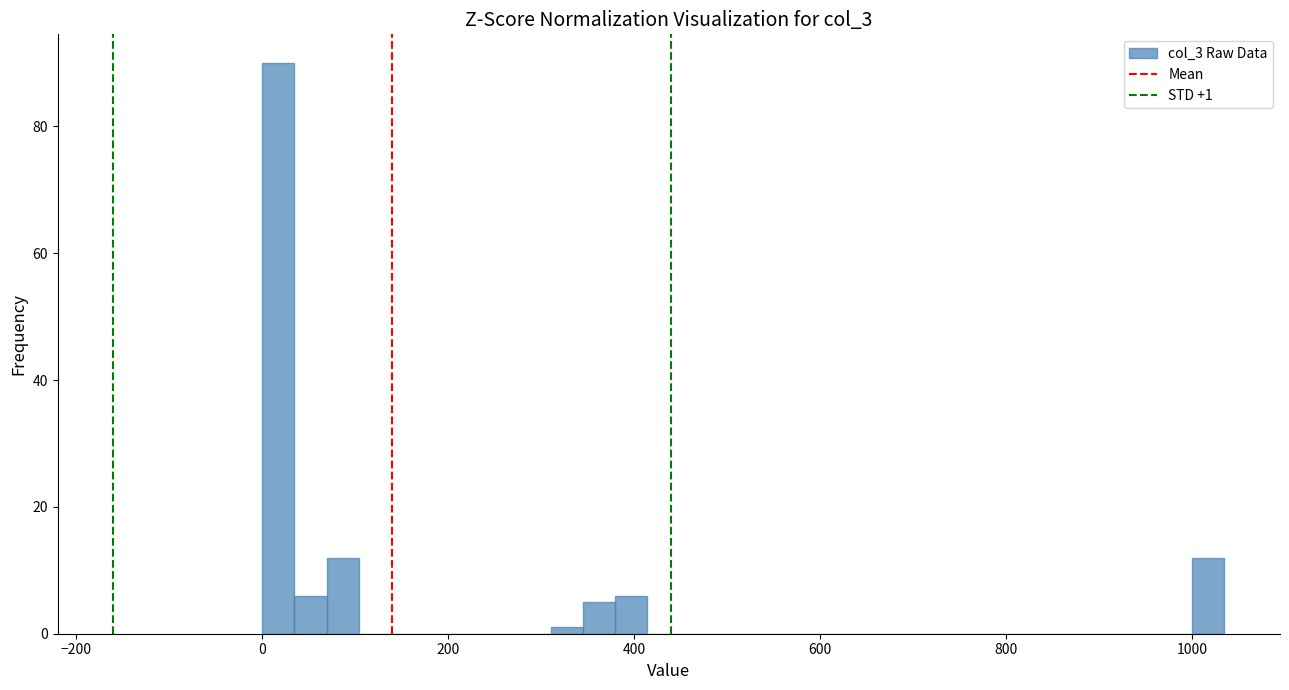

Around what value on the x-axis is the tallest bar? Give the approximate position of its centre, as read against the axis.

20